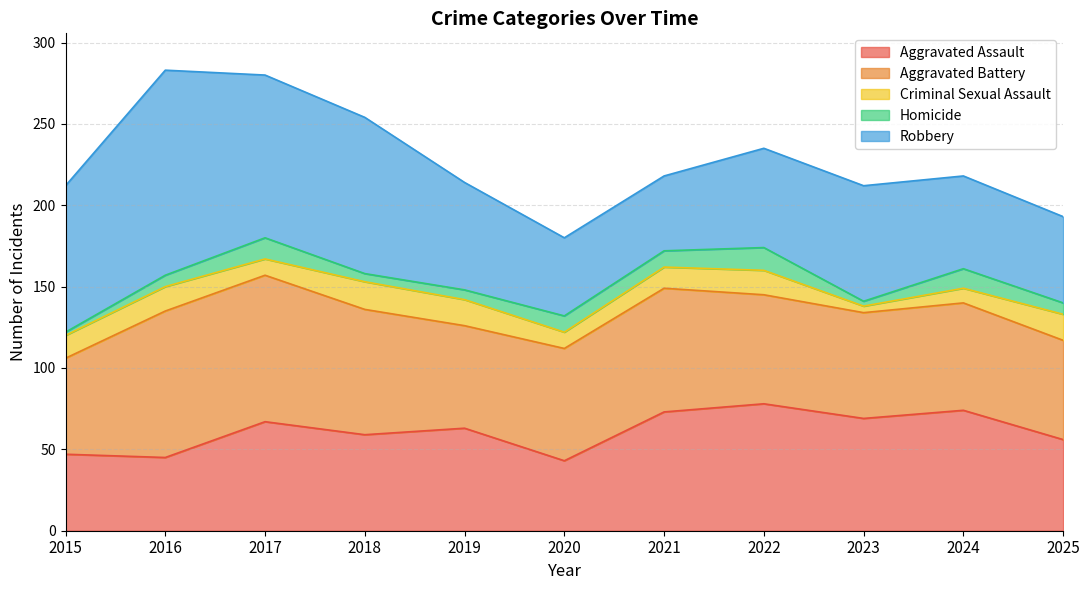

What is the value of the Homicide point at the 7th from the left?

10